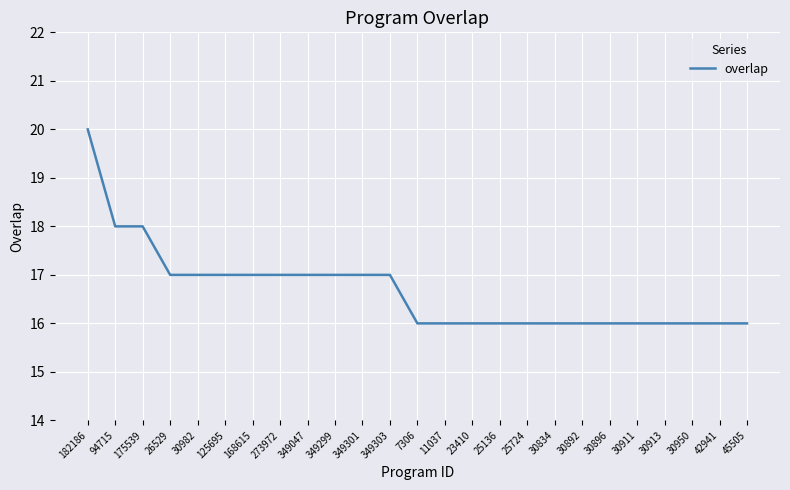

Does the chart have visible grid lines?

Yes